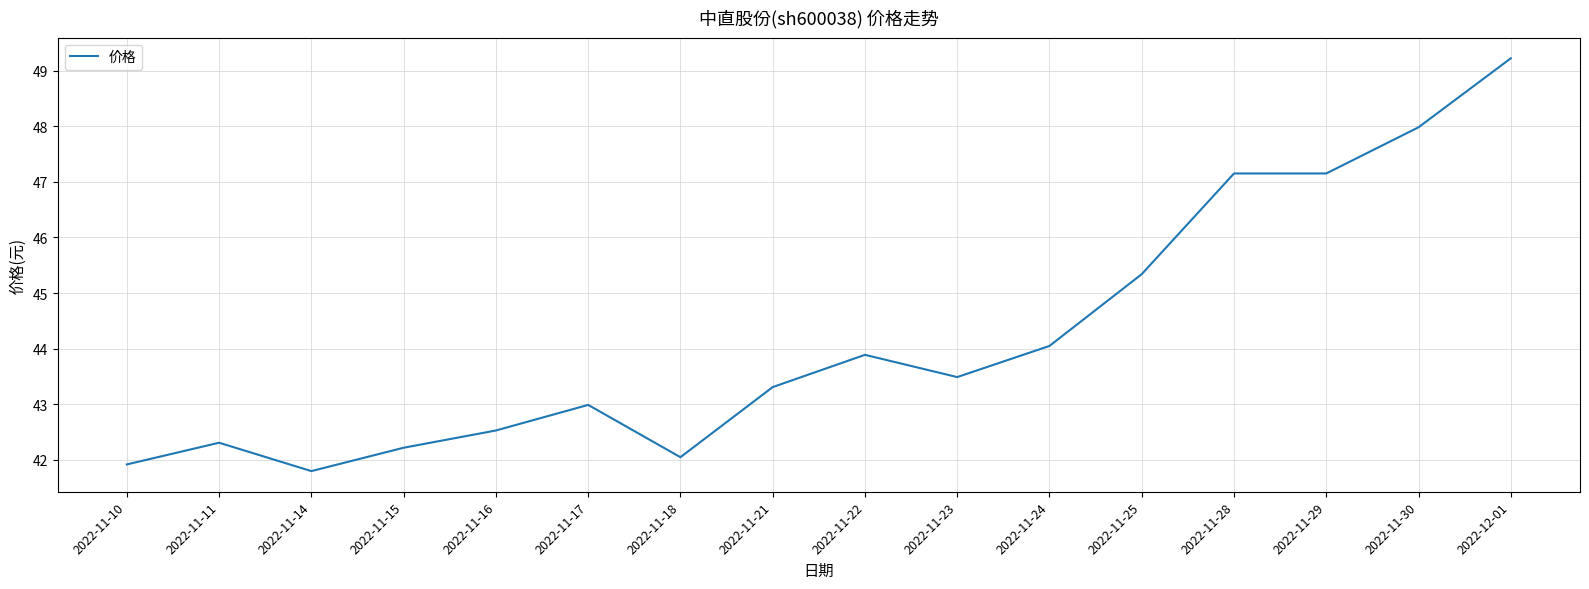

What is the maximum value shown in the chart?

49.2